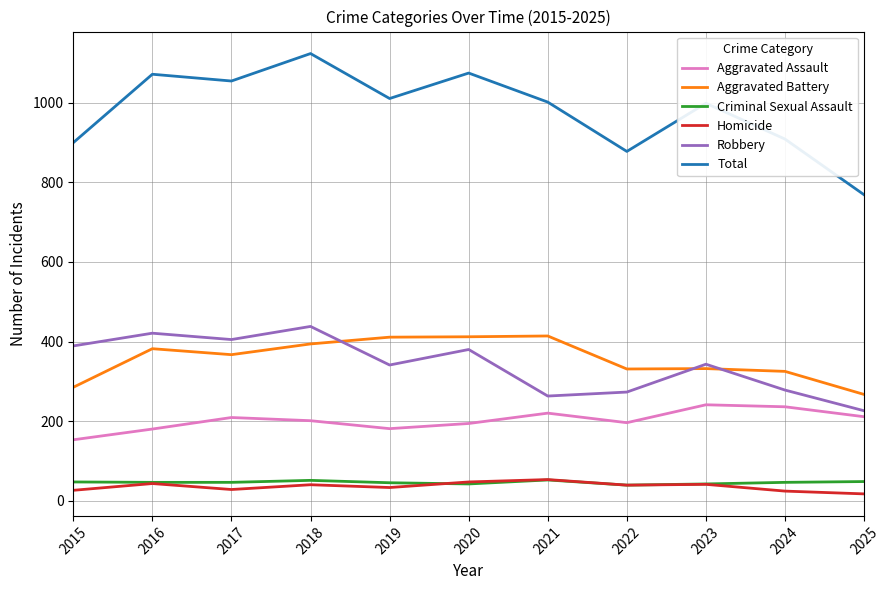

The value of Total at 2018 is 1780. True or false?

False